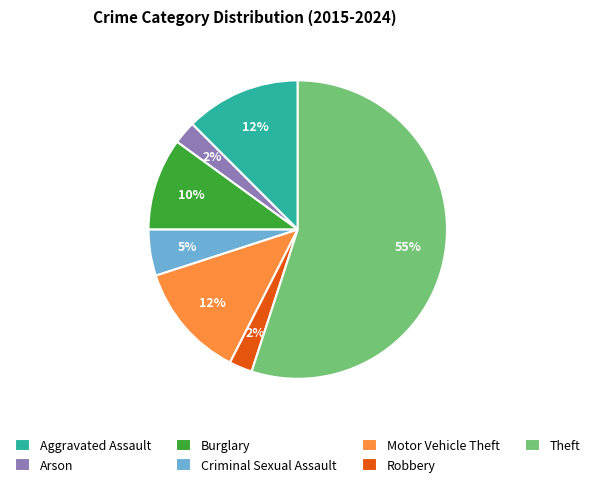

Is there any slice that represents more than half of the pie?

Yes